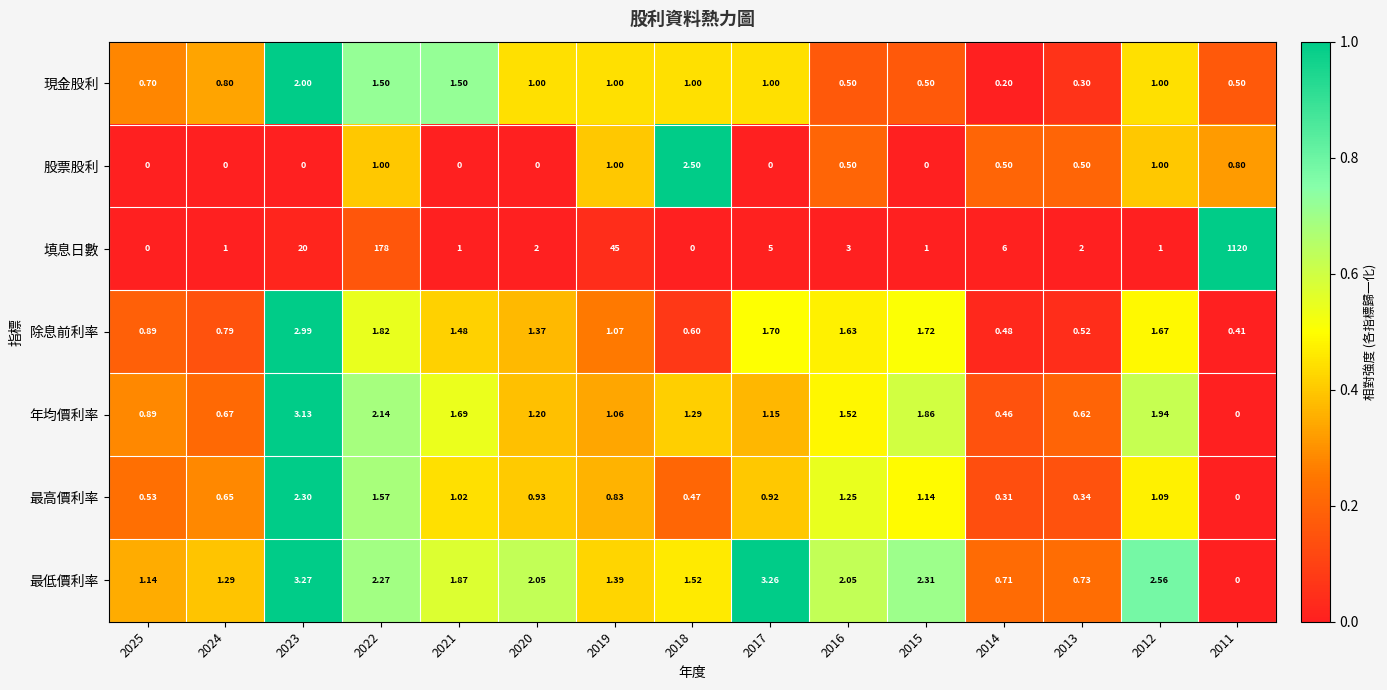

Between 2022 and 2018, which series saw the biggest shift?

填息日數